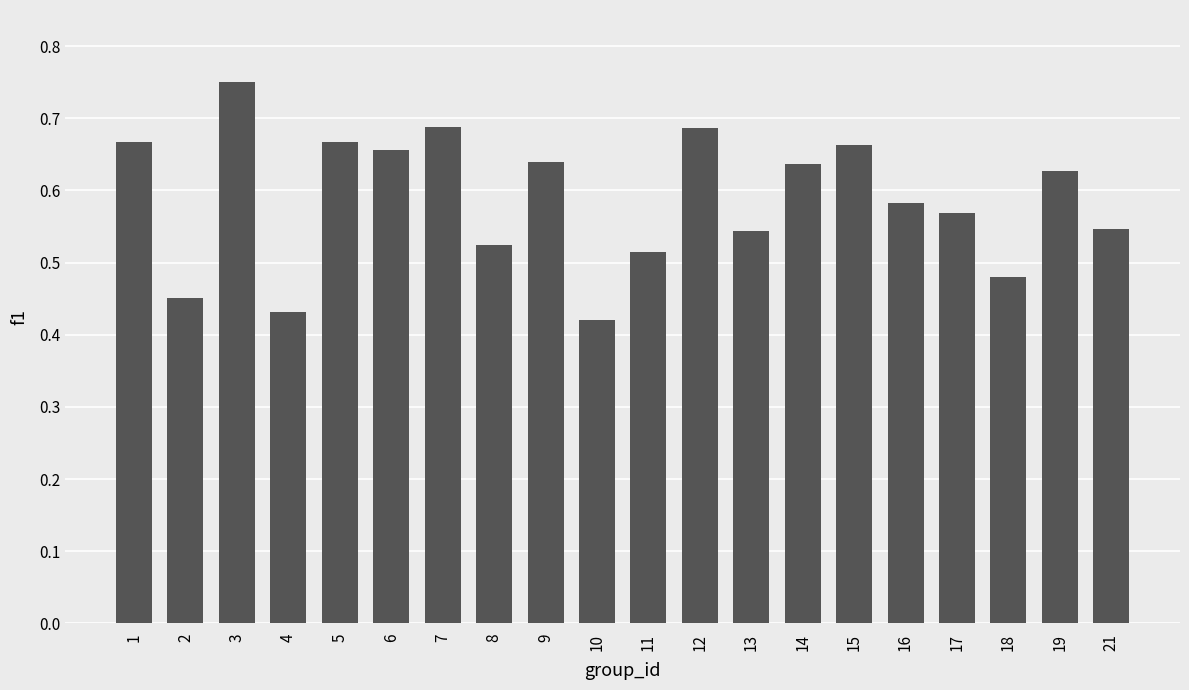

Which label corresponds to the largest value in the chart?

3